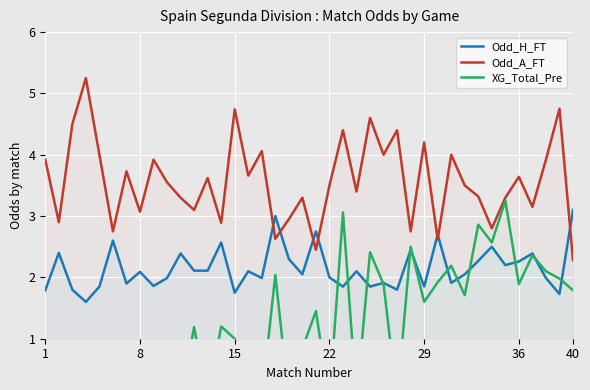

True or false: Odd_A_FT and XG_Total_Pre cross at least once.

False